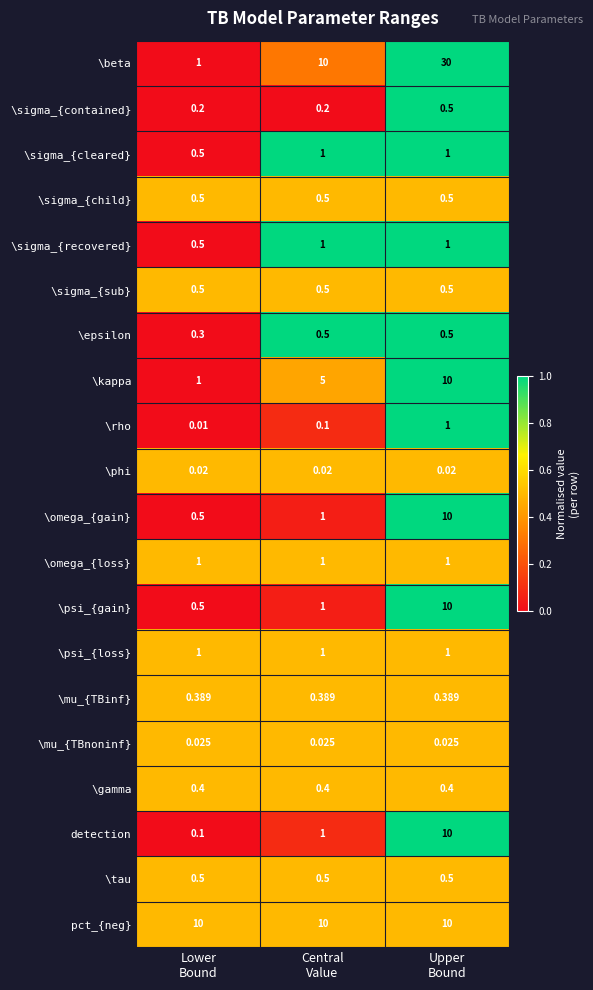

Which series has the largest range (max minus min)?

\beta